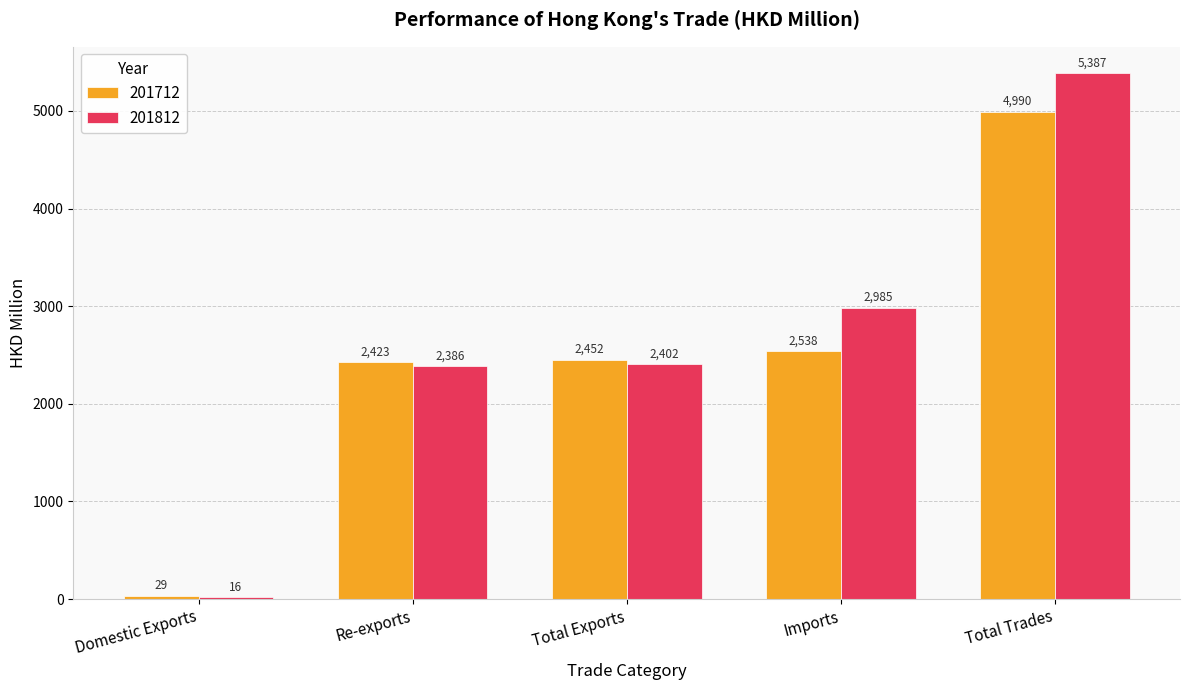

Is the value of 201712 at Total Exports greater than the value of 201812 at Imports?

No